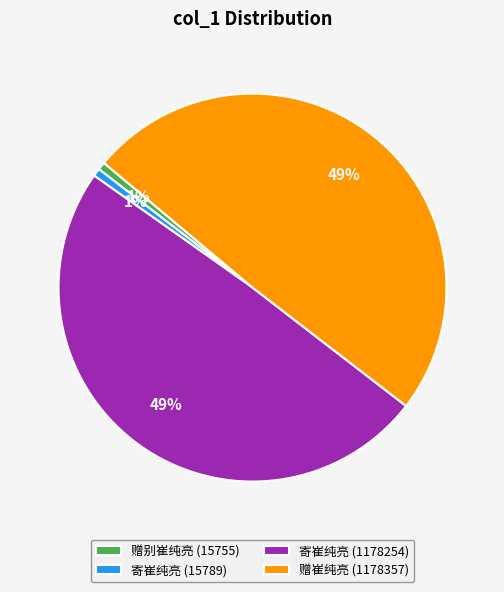

Combined, do 赠崔纯亮 (1178357) and 寄崔纯亮 (1178254) account for over 50%?

Yes